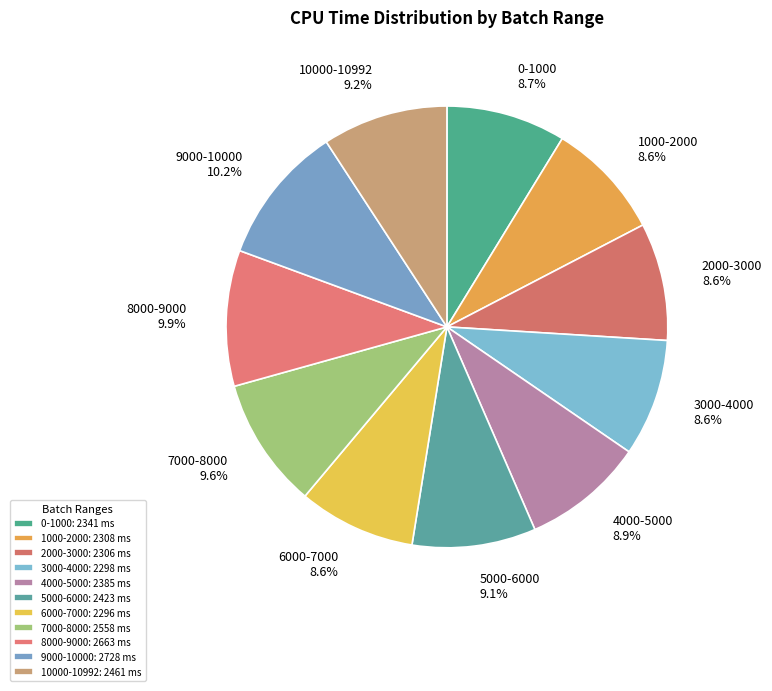

Count the number of slices in the pie.

11